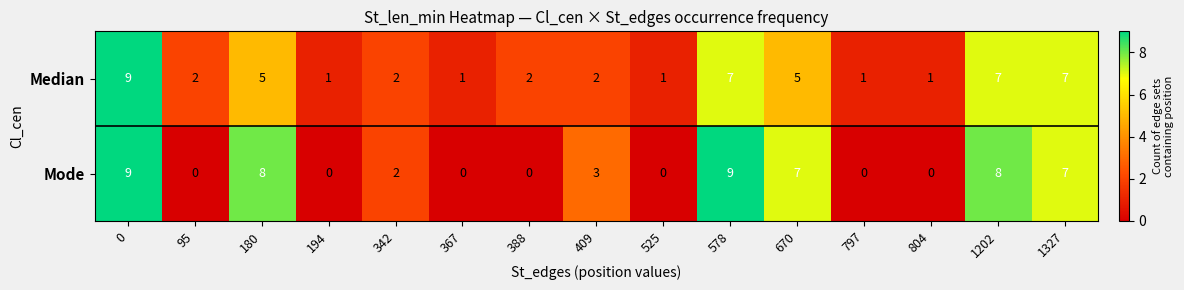

True or false: Mode has a value of 0 at 804.

True